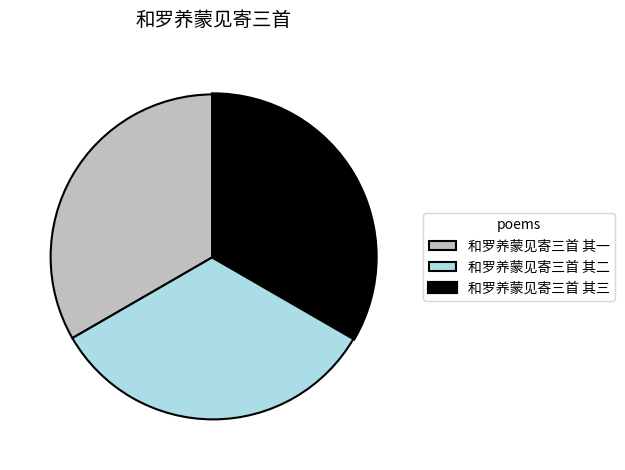

The 和罗养蒙见寄三首 其一 slice represents 19% of the pie. True or false?

False